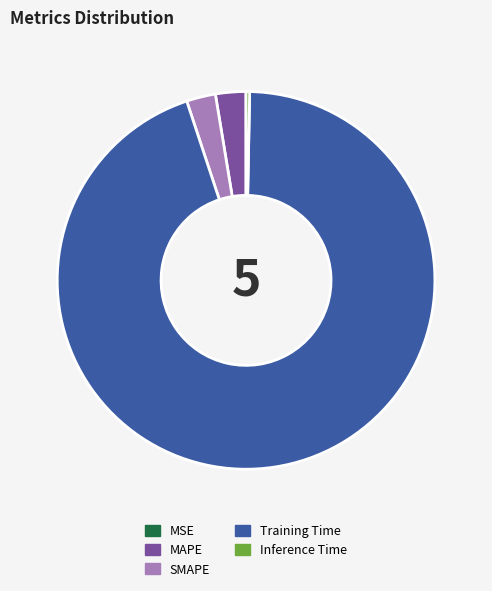

Does MAPE account for over 50% of the chart?

No